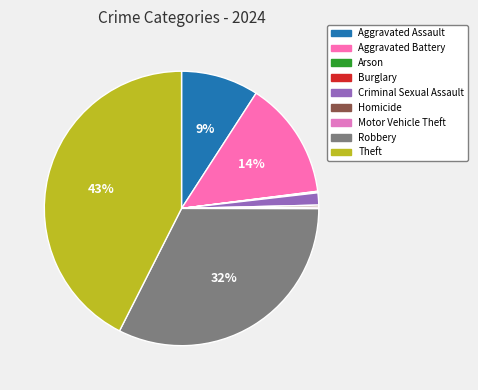

Does Aggravated Assault represent more than half of the total?

No